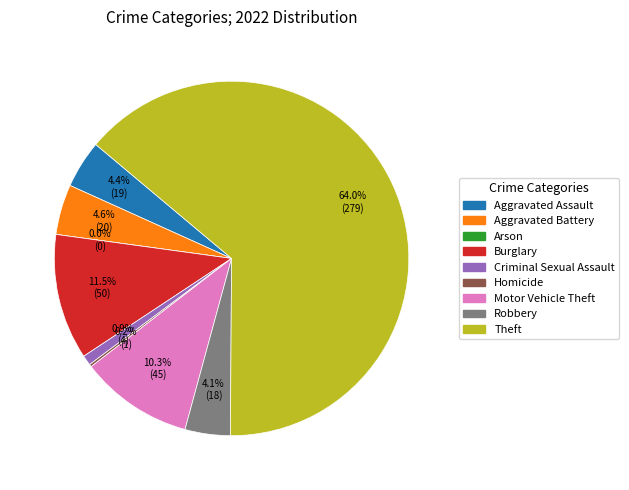

Is it true that Motor Vehicle Theft is 10% of the pie?

True